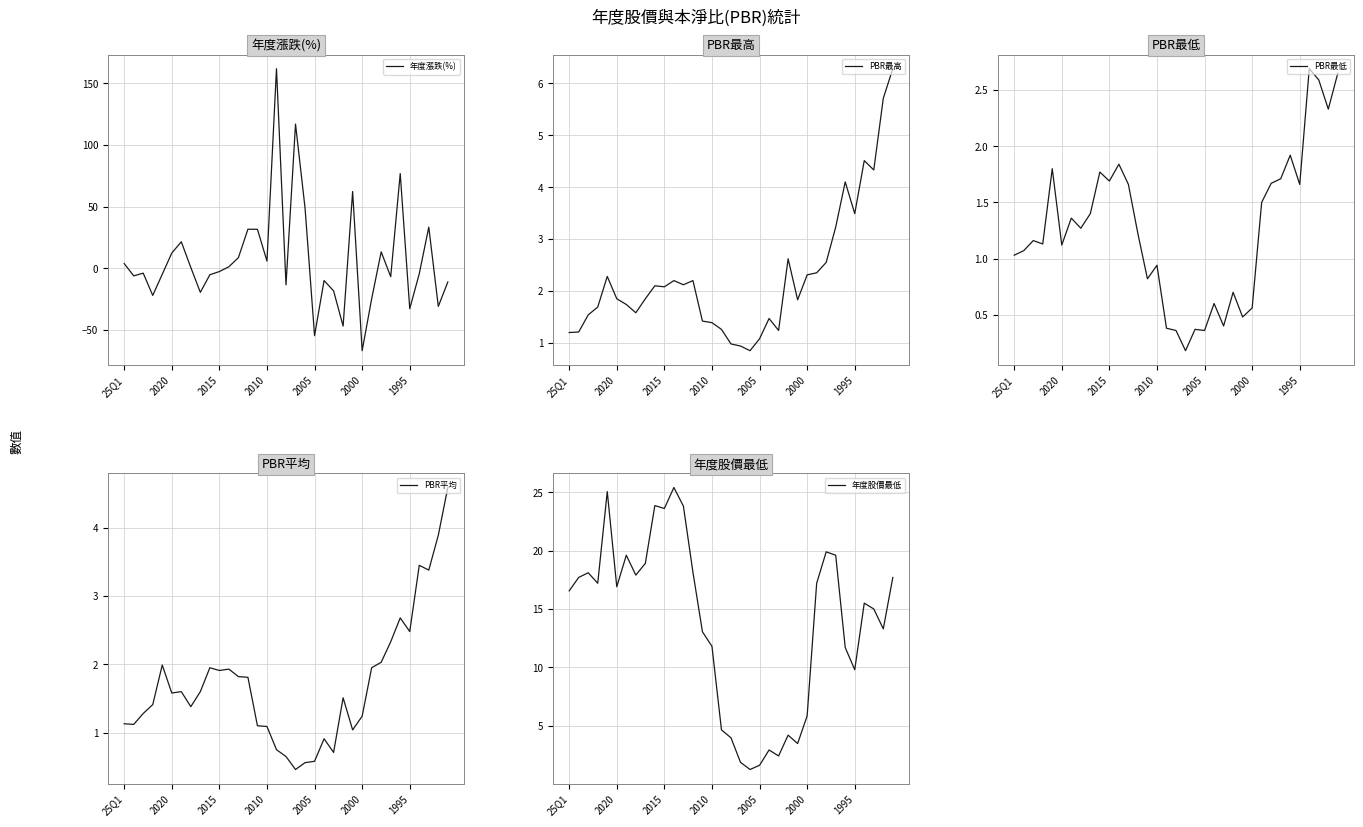

What position from the right is 12?

23